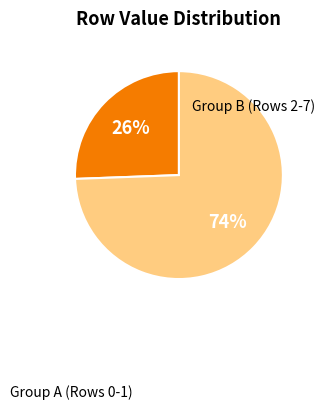

To the nearest percent, what is the average slice percentage?

50%